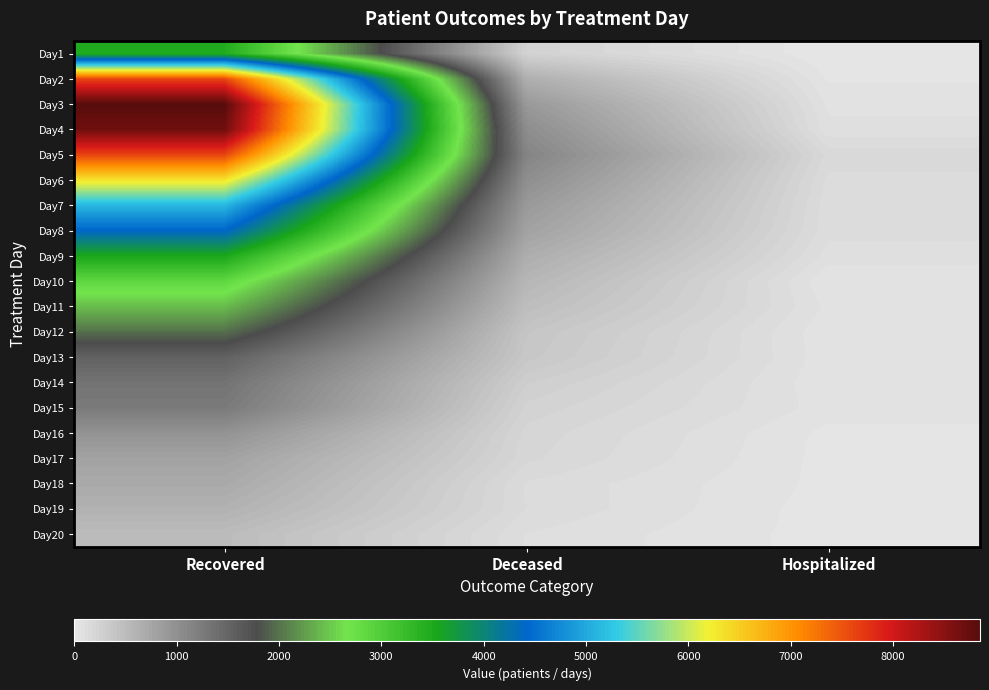

What is the difference between the highest and lowest values at Recovered?

8355